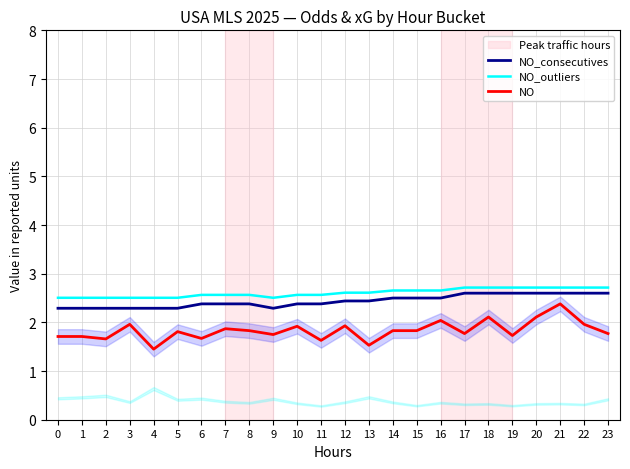

Is it true that NO_consecutives equals 1.1 at 1?

False